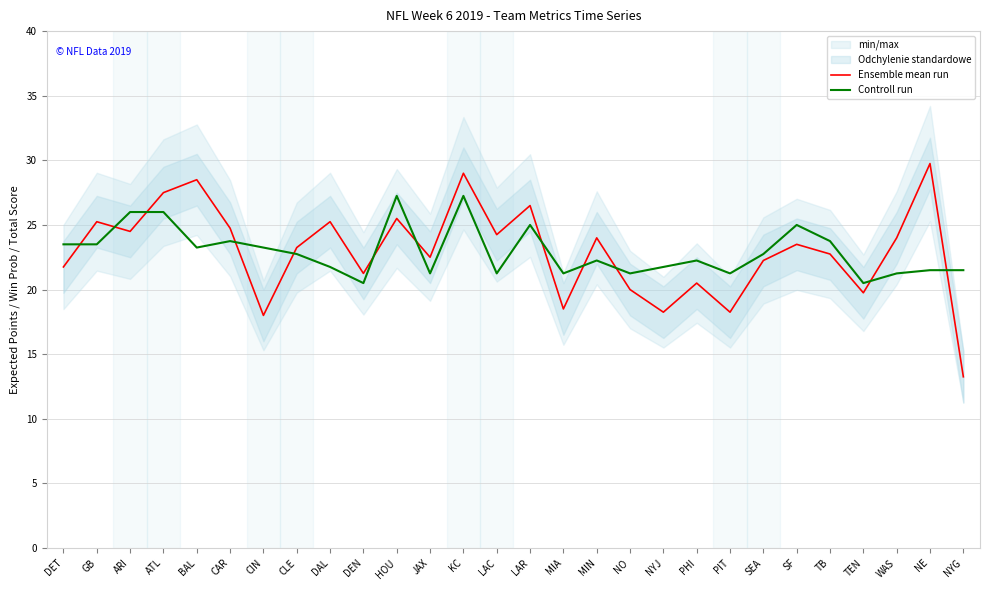

Rank the series by their maximum value, from lowest to highest.

Controll run, Ensemble mean run